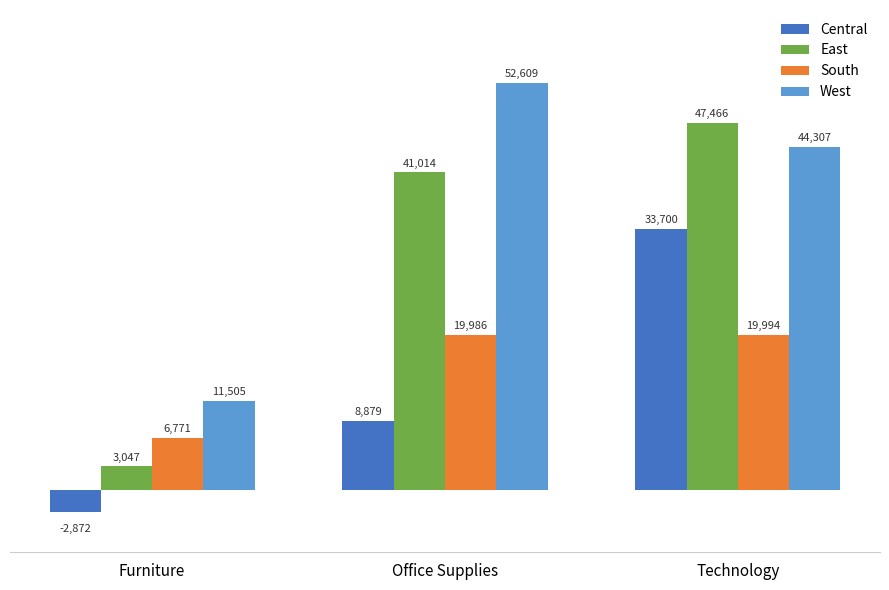

At how many categories does at least one series exceed 41958?

2